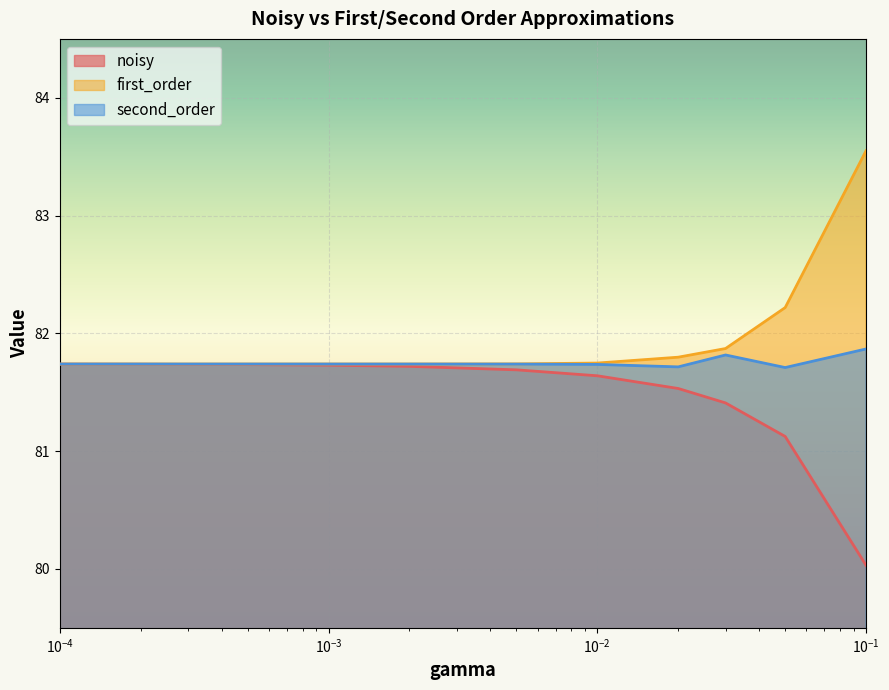

Rank the series by their average value, from highest to lowest.

first_order, second_order, noisy